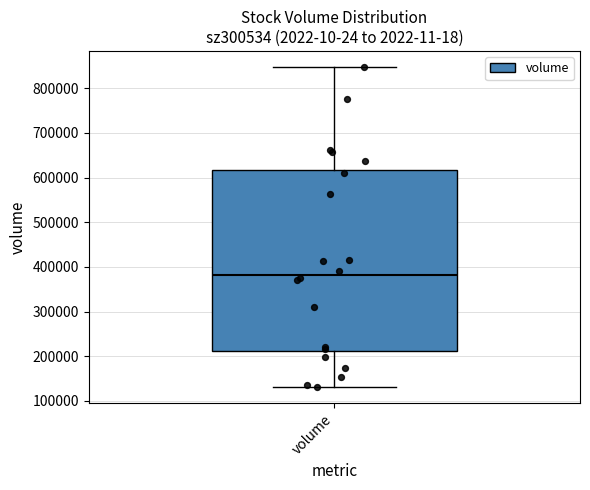

Transcribe this box plot: give where the median line is, the range the box spans, and where the two whiskers end, as read against the y-axis. The values are not printed on the chart, so give them approximately, as read against the axis.

median 380000, box 210000 to 620000, whiskers 130000 to 850000